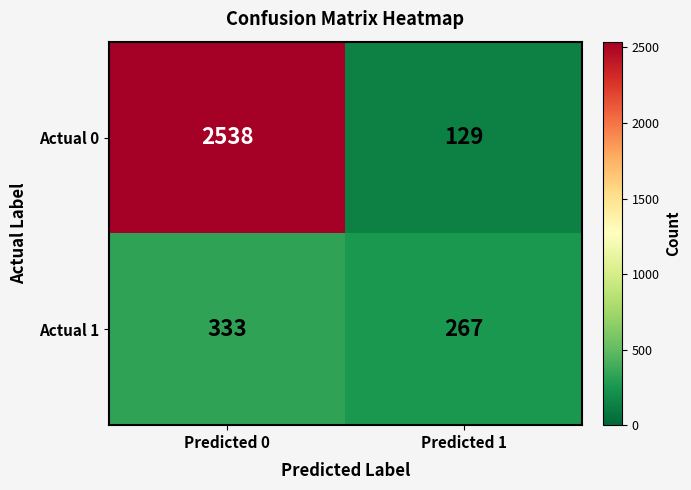

Reading left to right, transcribe all the data shown in this chart.

Actual 0: 2538	129
Actual 1: 333	267